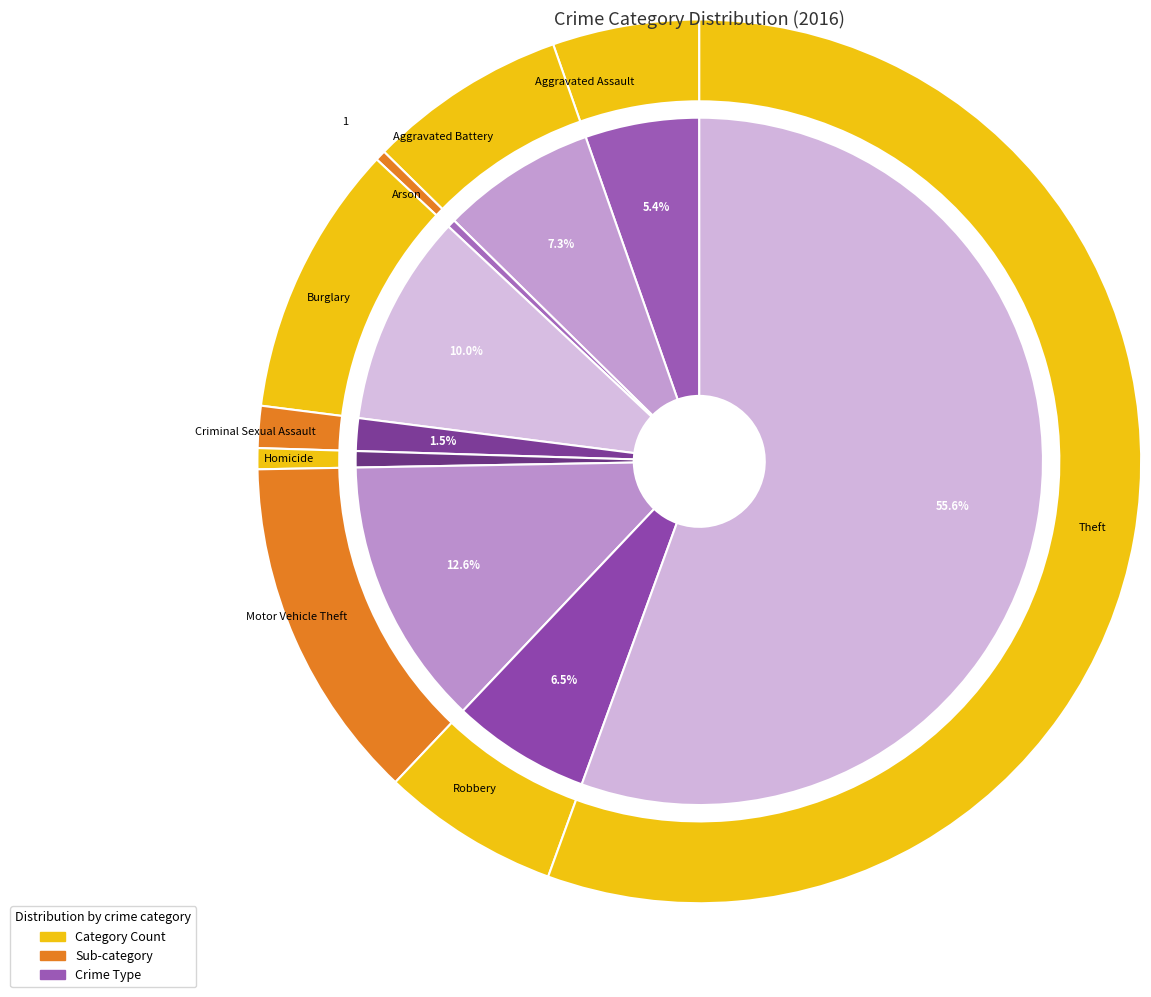

True or false: Burglary accounts for 10% of the total.

True